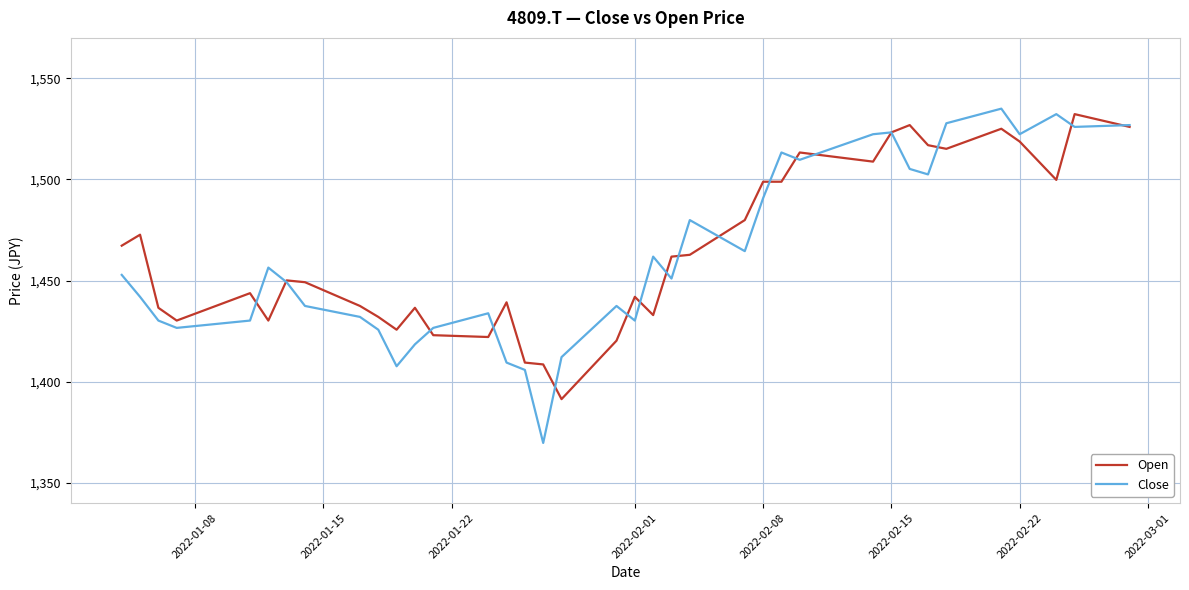

True or false: Close and Open cross at least once.

True